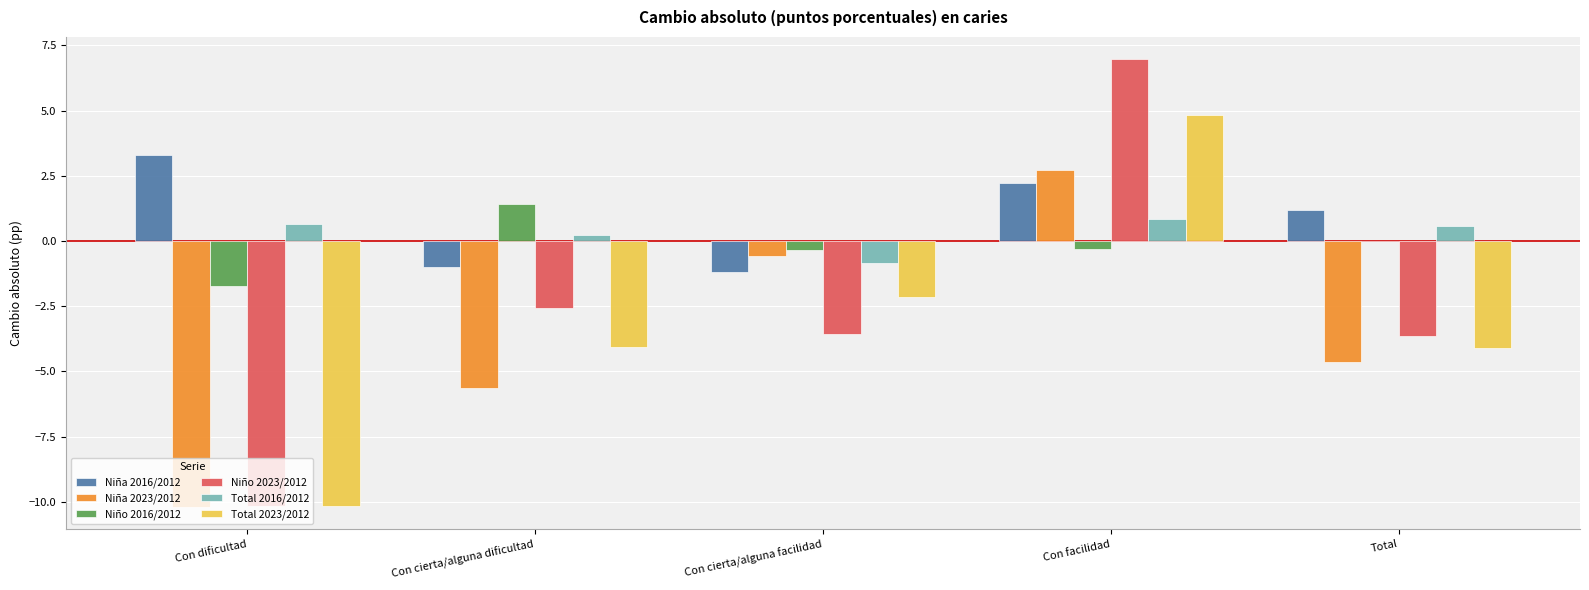

At which label does Niño 2023/2012 first exceed -3?

Con cierta/alguna dificultad